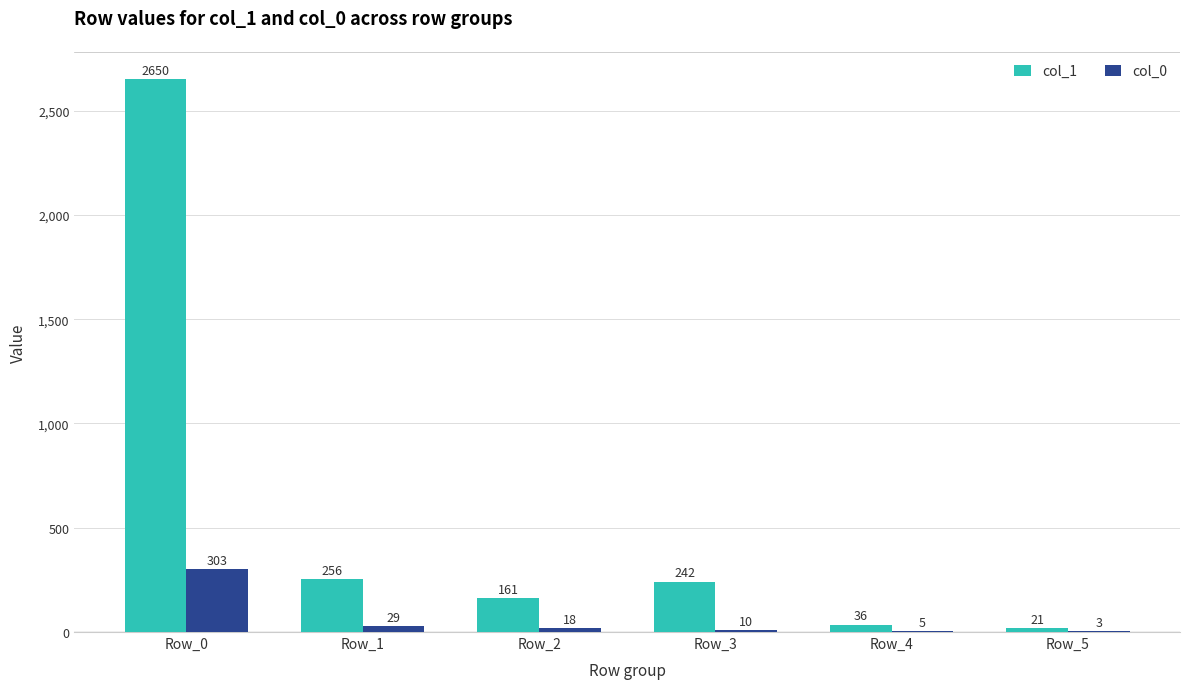

At which label is col_1 closest to 1335?

Row_1